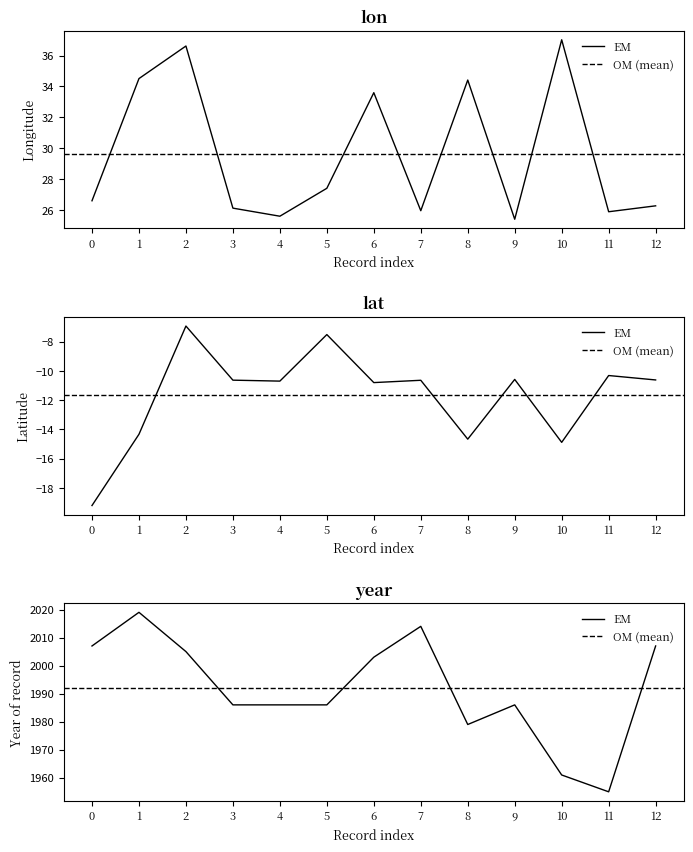

True or false: lon and lat intersect in this chart.

False